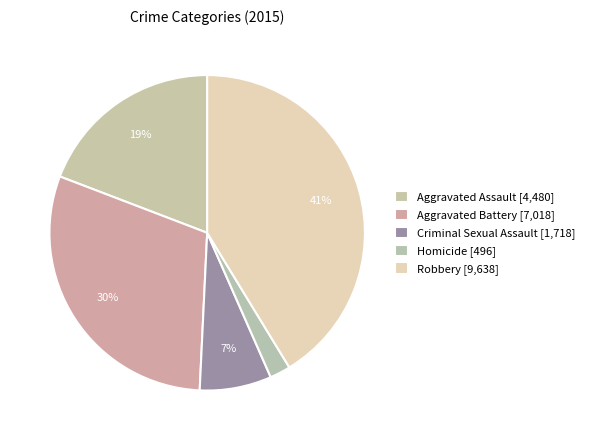

Which has a higher value, Robbery or Aggravated Battery?

Robbery